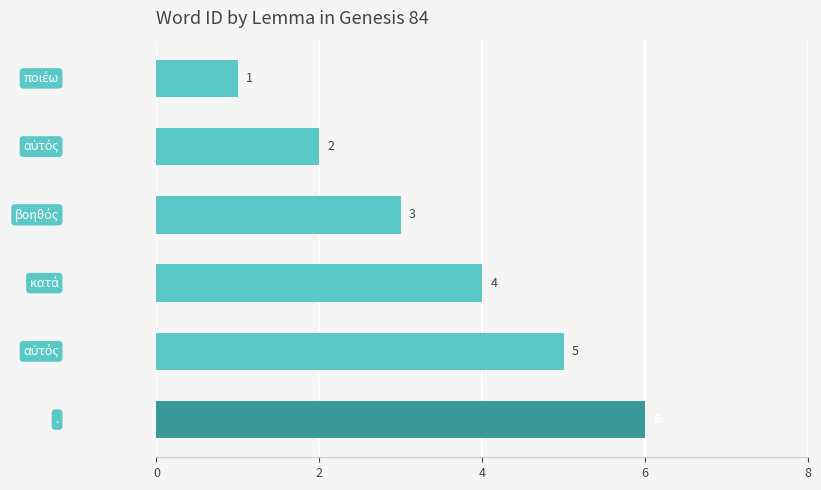

How many values are between 2 and 5?

4